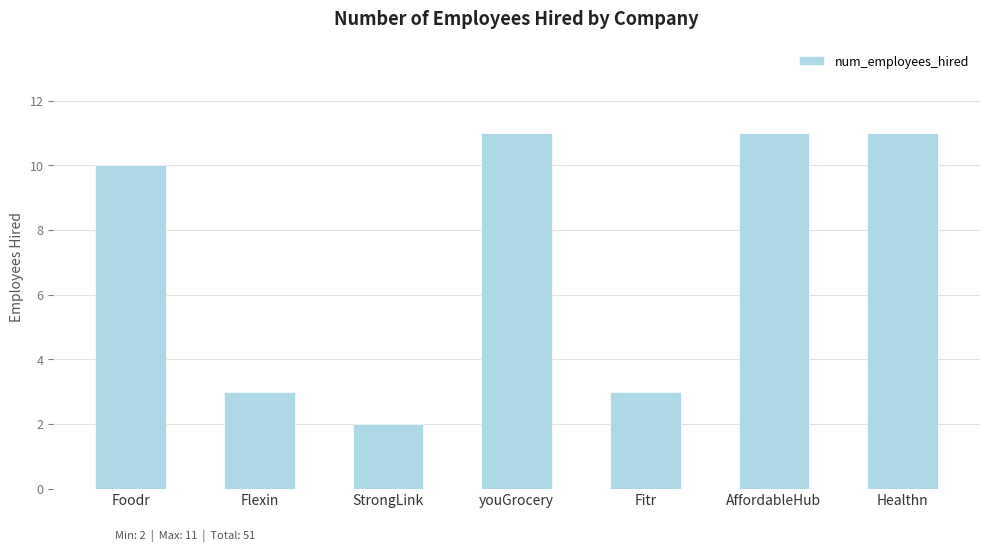

How many bars are there in total?

7